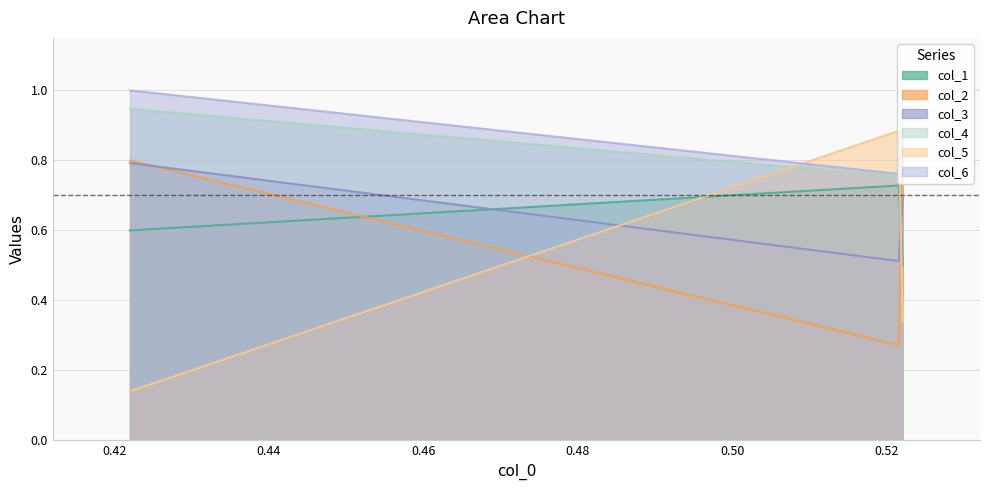

What is the average value of the col_2 series?

0.7